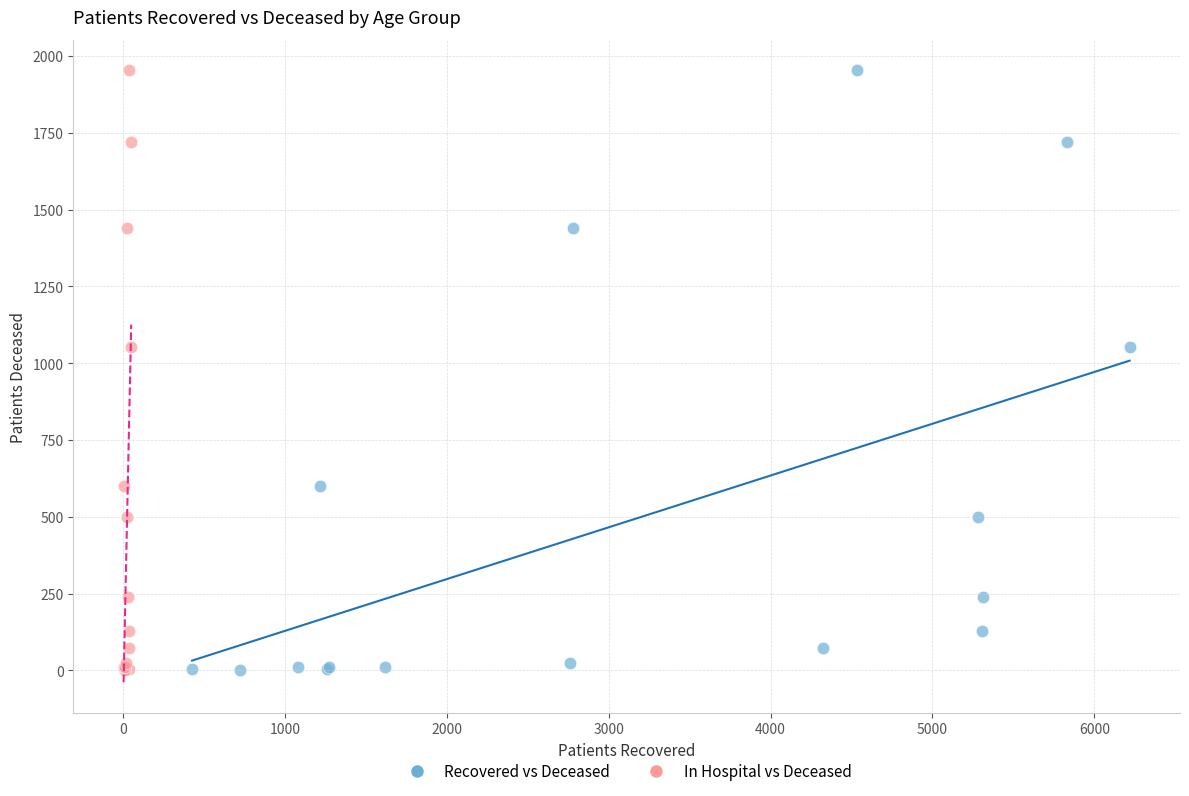

What are all the series names shown in the legend?

Recovered vs Deceased, In Hospital vs Deceased